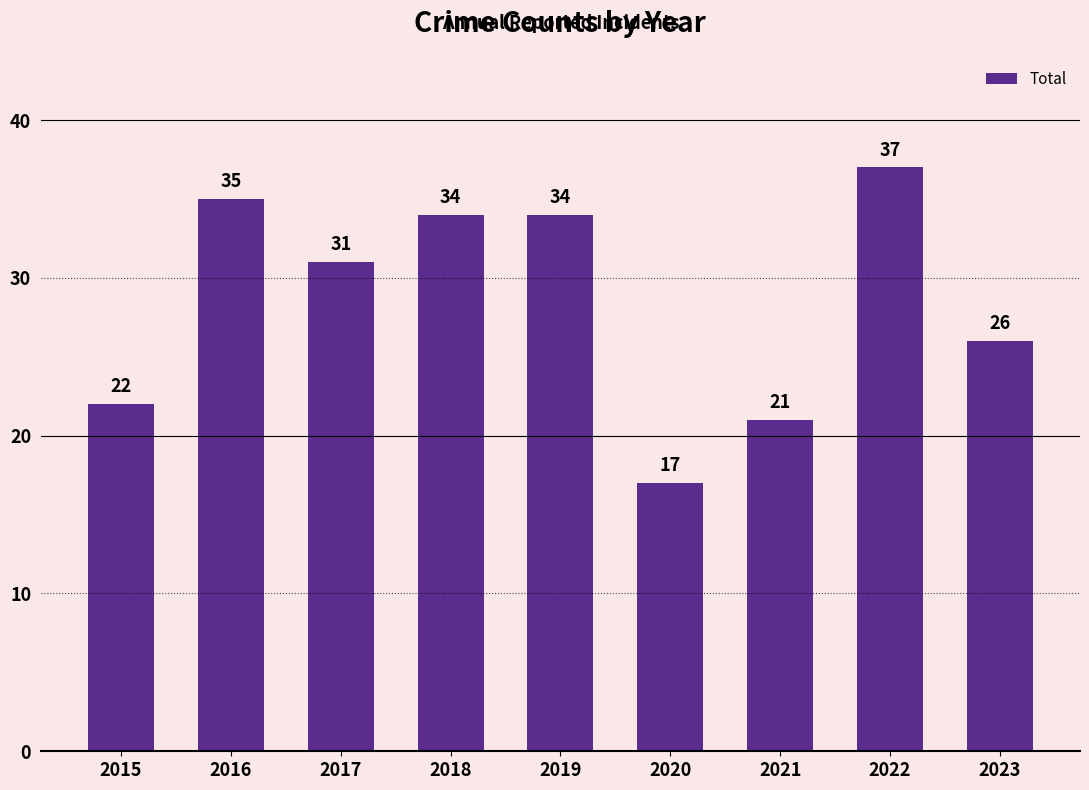

Reading left to right, transcribe all the data shown in this chart.

2015=22	2016=35	2017=31	2018=34	2019=34	2020=17	2021=21	2022=37	2023=26